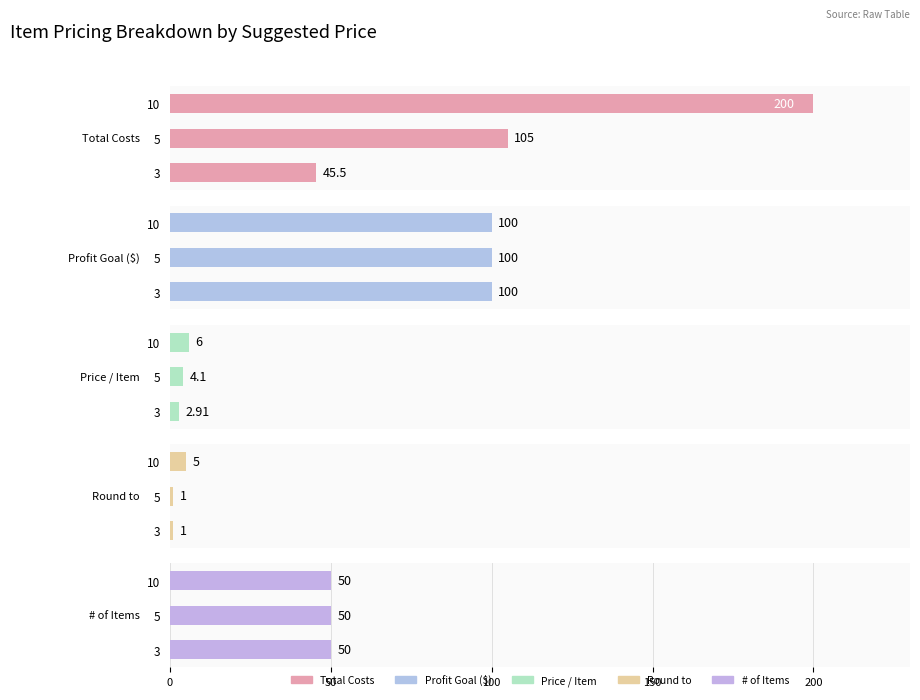

What is the average value of the Price / Item series?

4.3